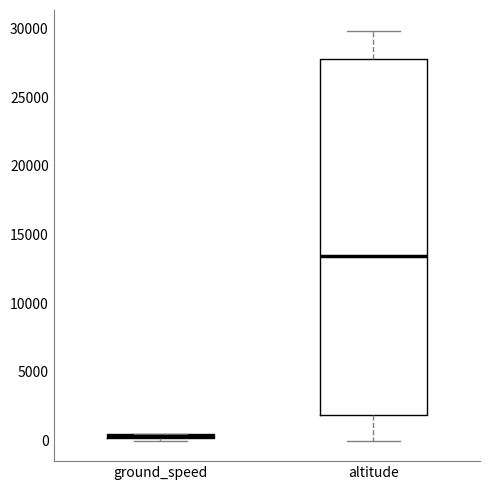

Comparing the boxes themselves (not the whiskers), which one is the tallest?

altitude